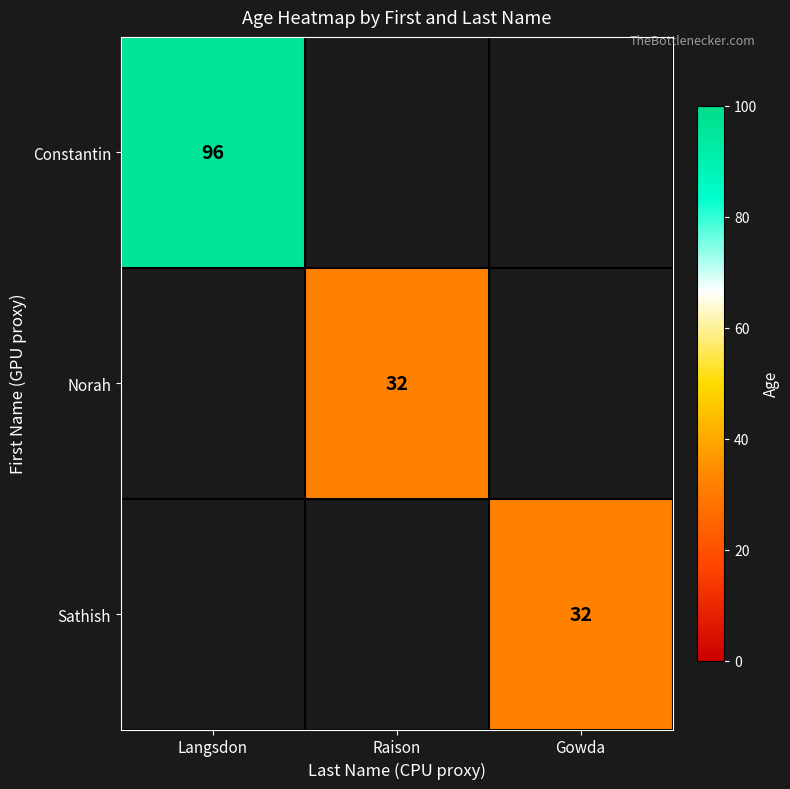

True or false: Constantin has a value of 157.4 at Langsdon.

False